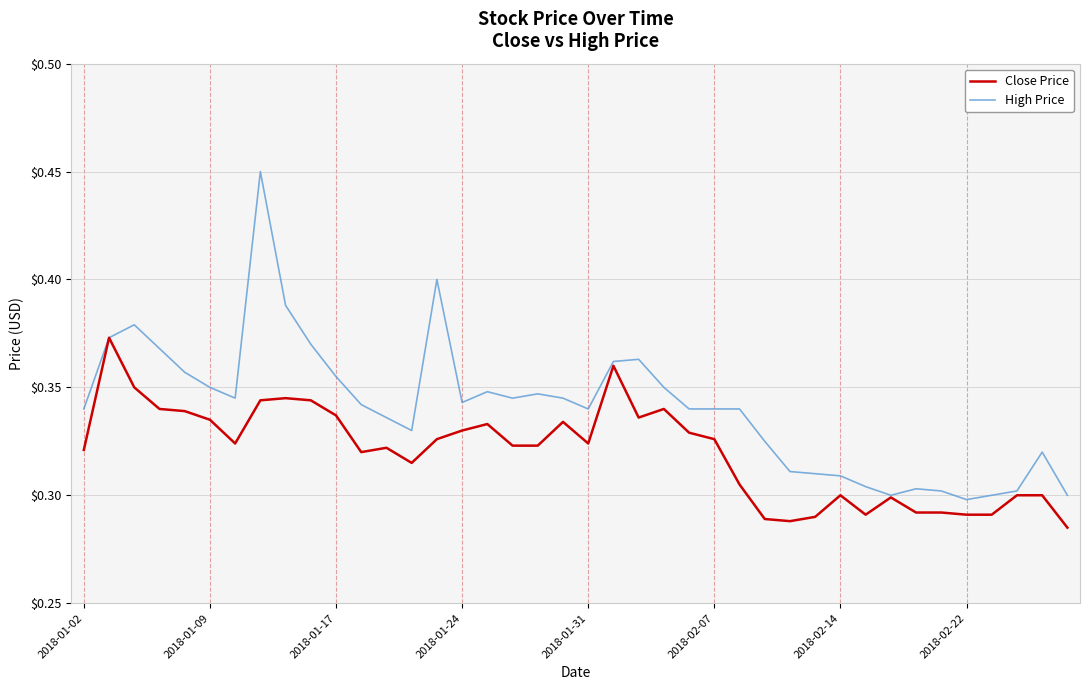

Which series has the largest total across all categories?

High Price